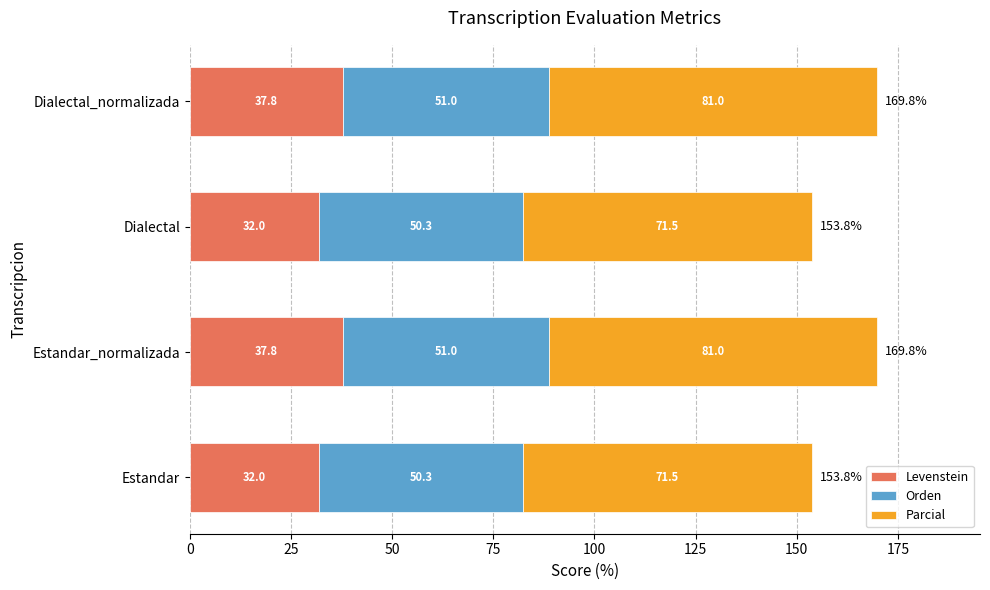

What is the maximum value for Levenstein?

37.8